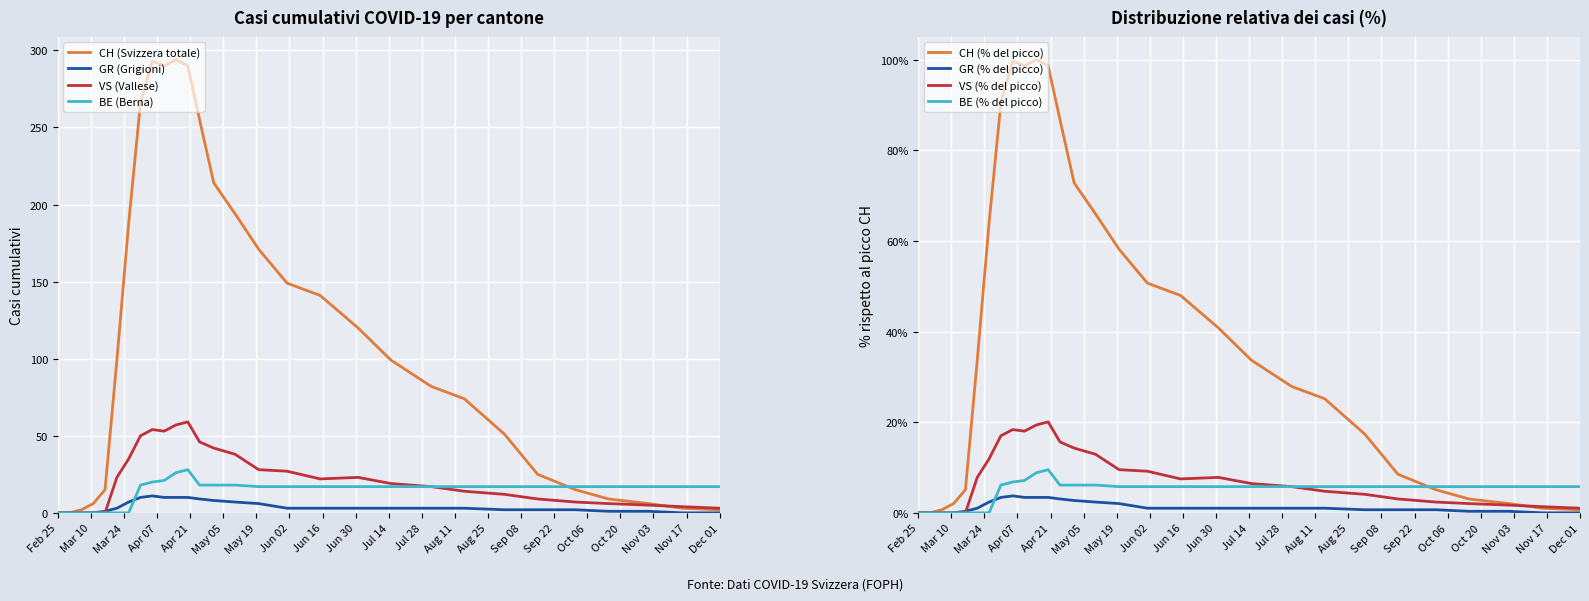

What are all the series names shown in the legend?

CH, GR, VS, BE